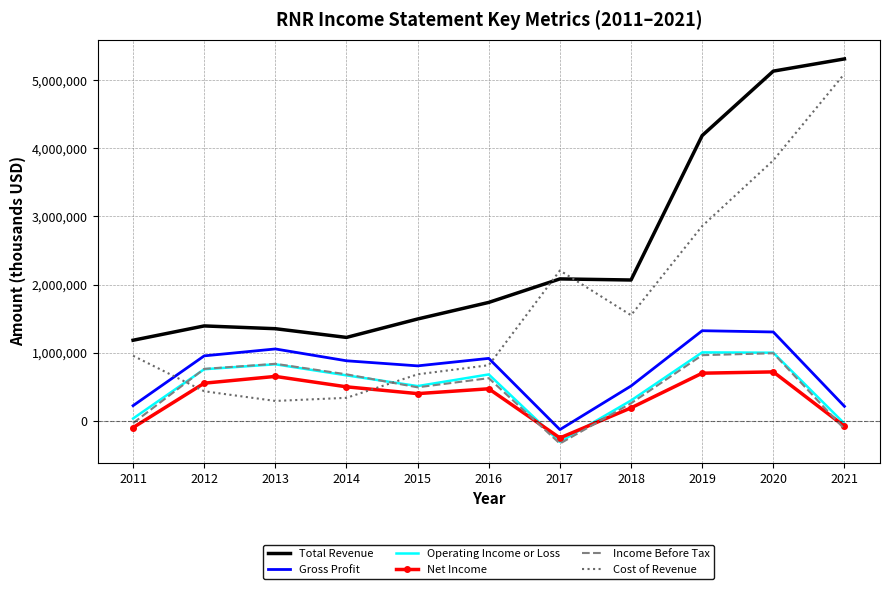

What is the maximum value shown in the chart?

5308700